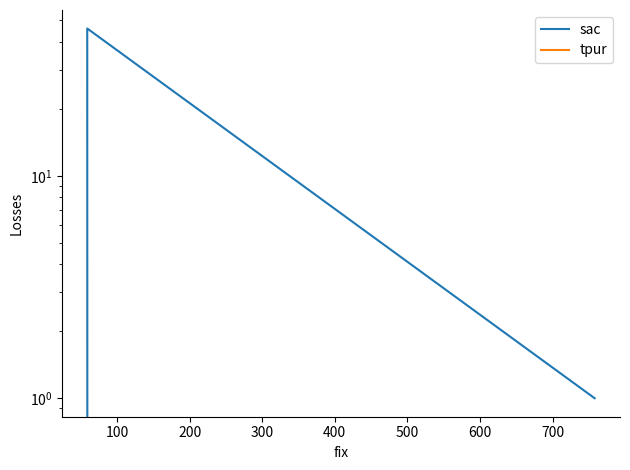

What is the approximate value of sac at 0?

1